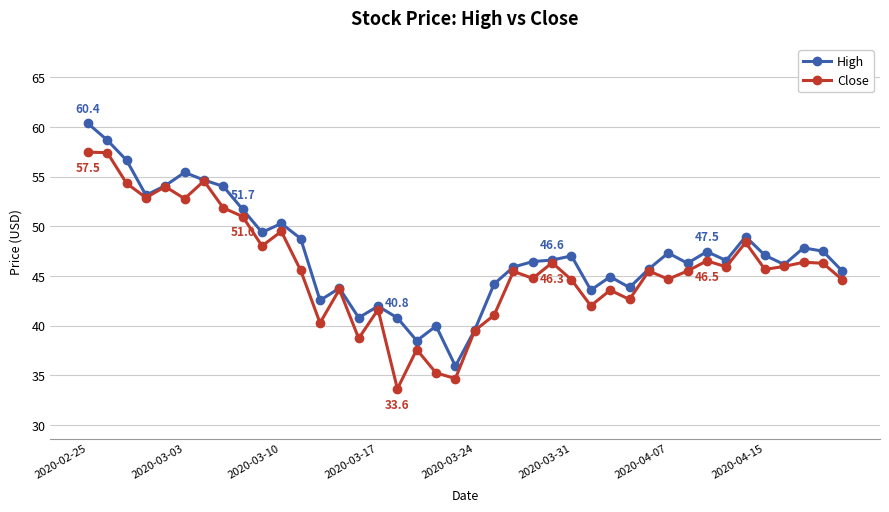

What is the lowest value of the High series?

35.9